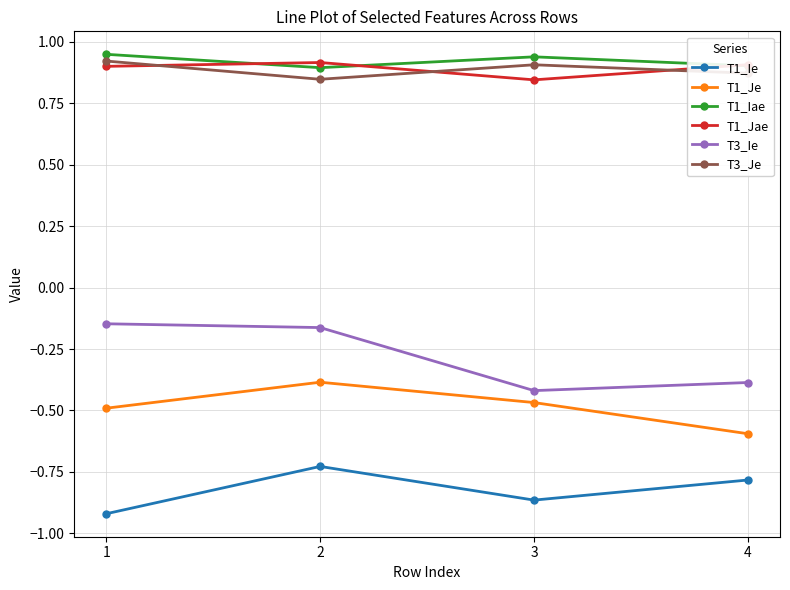

Where is the first local maximum for T1_Iae?

3